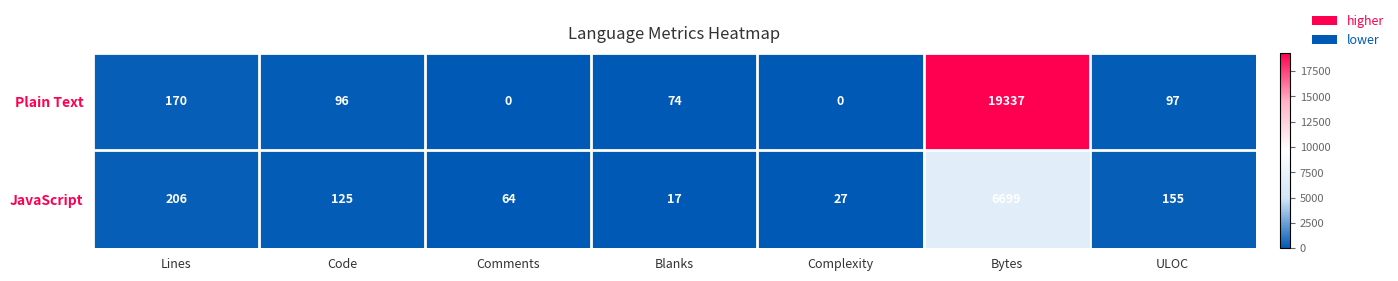

At which label is Plain Text closest to 9668?

Lines